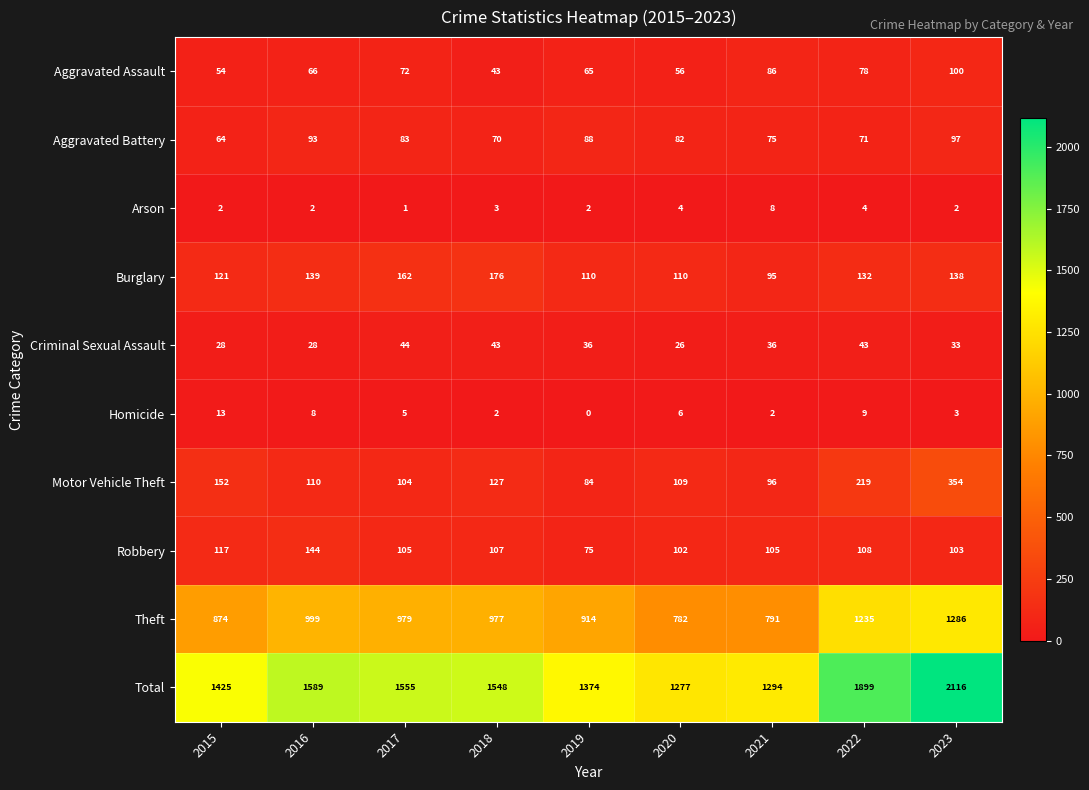

What is the sum of the Motor Vehicle Theft values at 2019 and 2015?

236